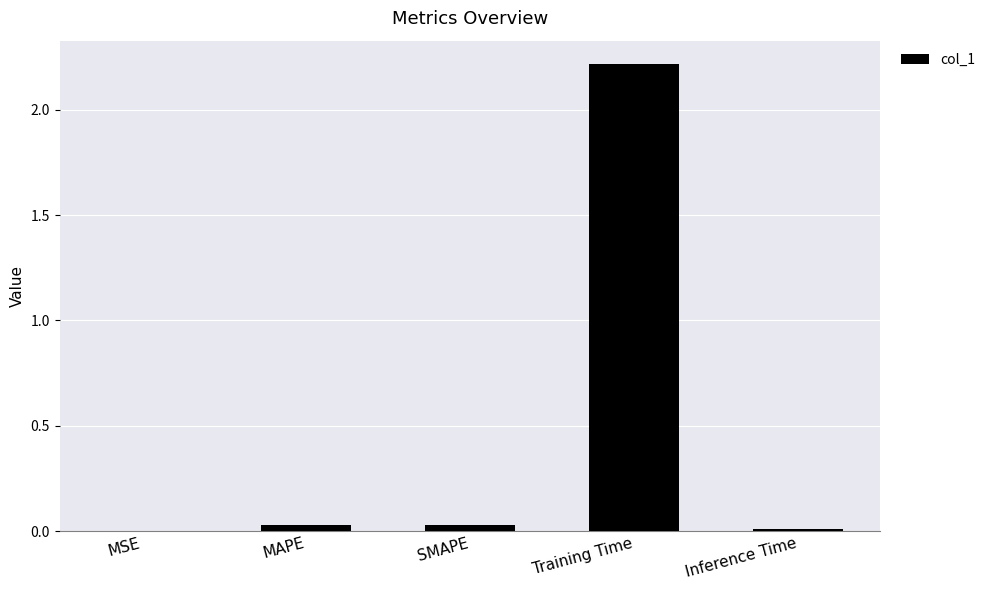

True or false: the data shows 0.0 at MAPE.

True